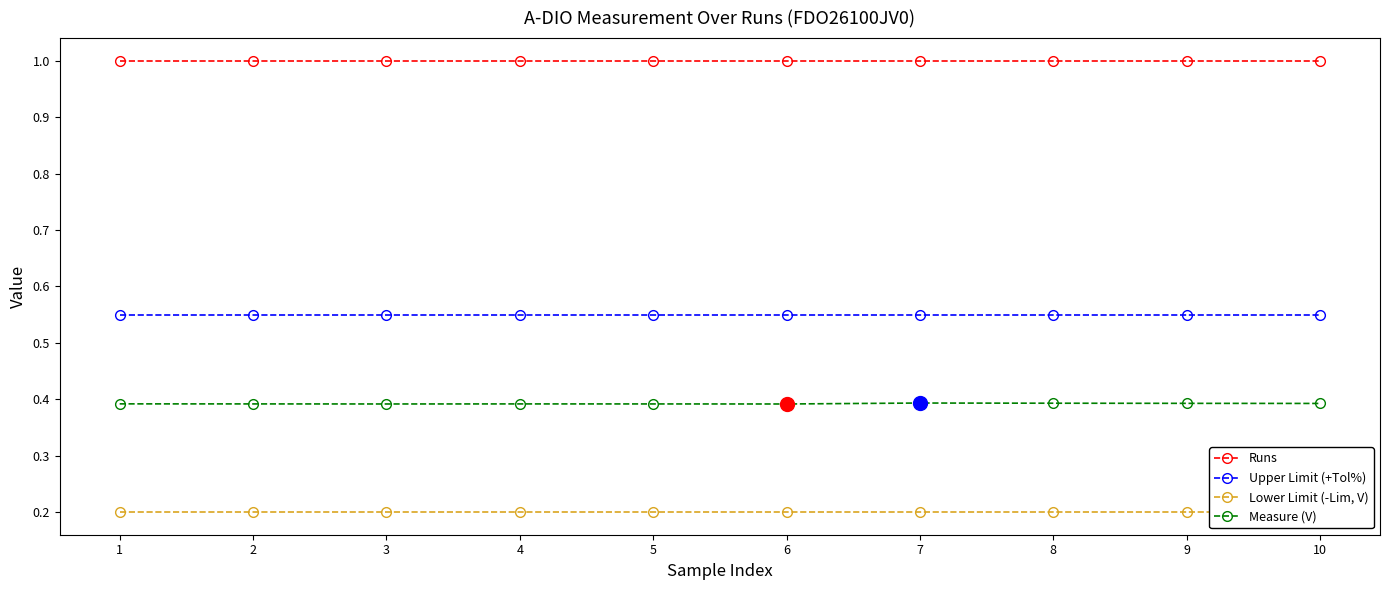

Reading left to right, transcribe all the data shown in this chart.

Runs: 1.0	1.0	1.0	1.0	1.0	1.0	1.0	1.0	1.0	1.0
Upper Limit (+Tol%): 0.6	0.6	0.6	0.6	0.6	0.6	0.6	0.6	0.6	0.6
Lower Limit (-Lim, V): 0.2	0.2	0.2	0.2	0.2	0.2	0.2	0.2	0.2	0.2
Measure (V): 0.4	0.4	0.4	0.4	0.4	0.4	0.4	0.4	0.4	0.4